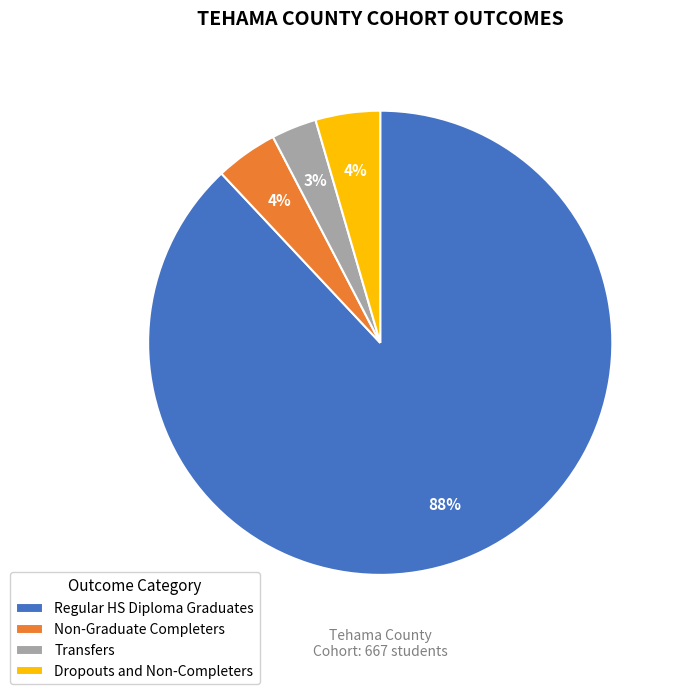

To the nearest percent, what percentage of the pie is Dropouts and Non-Completers?

4%